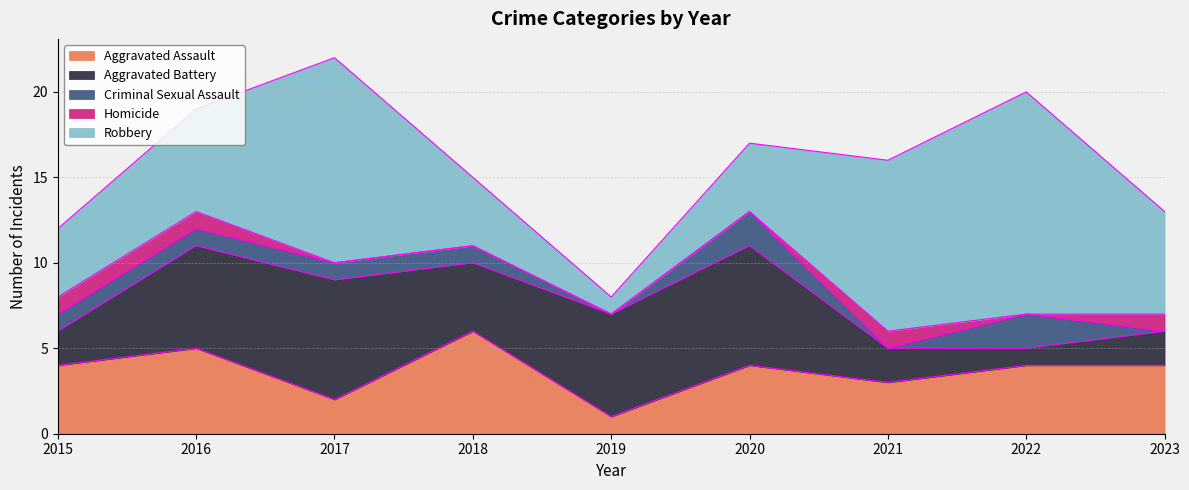

Between which two adjacent categories do Aggravated Battery and Aggravated Assault first intersect?

2015 and 2016